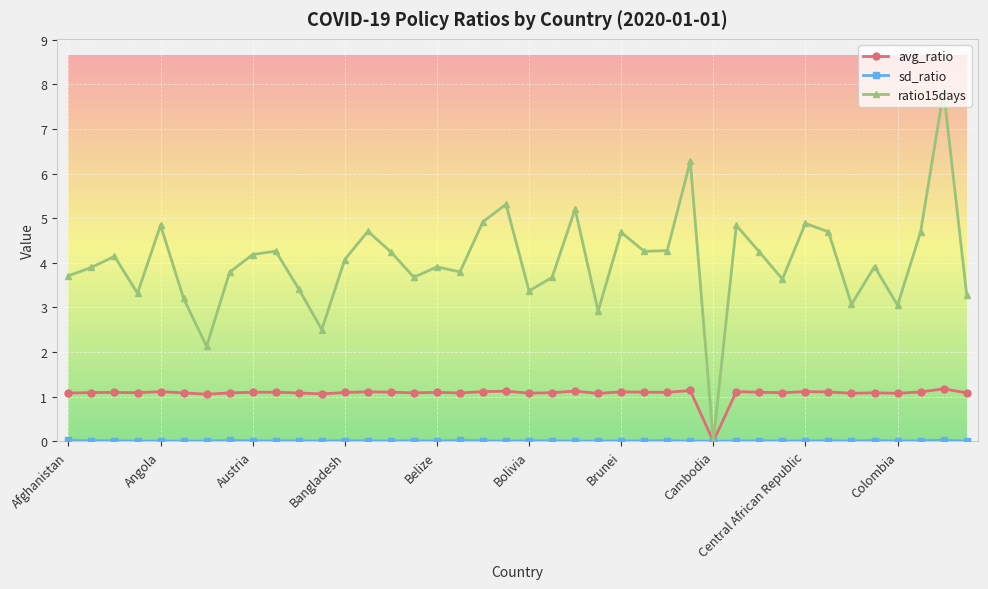

At how many categories does at least one series exceed 7?

1